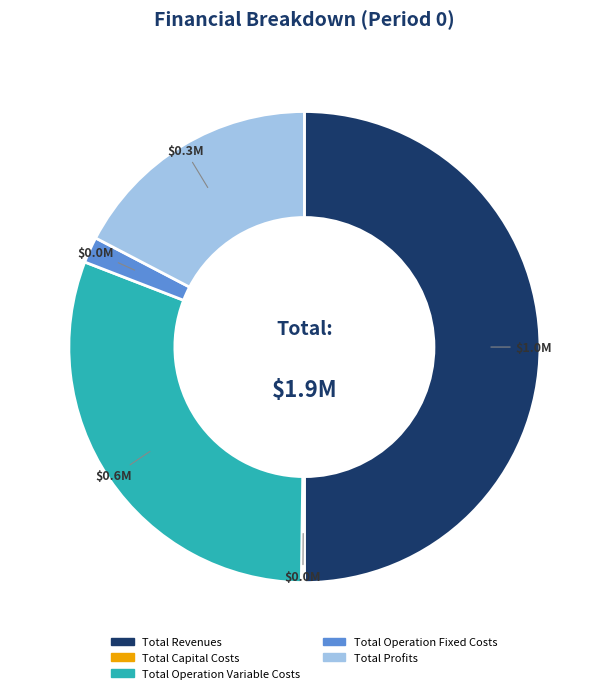

Which category has the biggest portion of the pie?

Total Revenues